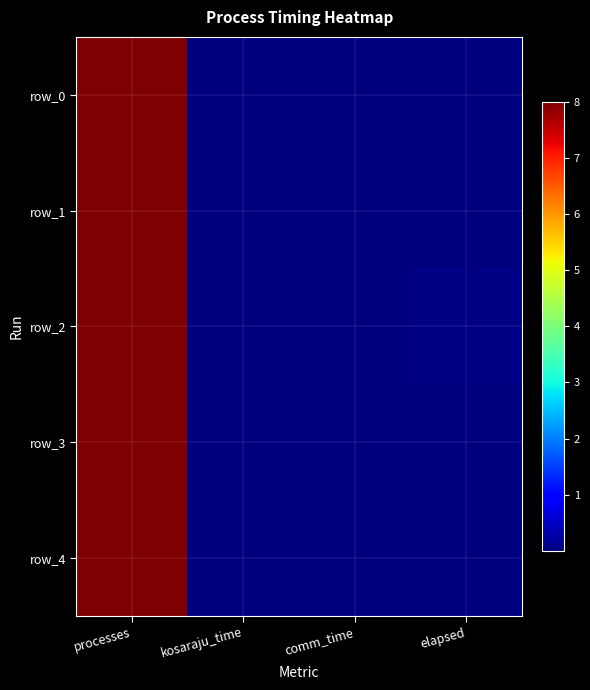

Reading left to right, list all the values displayed in this chart.

row_0: 8.0	0.0	0.0	0.0
row_1: 8.0	0.0	0.0	0.0
row_2: 8.0	0.0	0.0	0.0
row_3: 8.0	0.0	0.0	0.0
row_4: 8.0	0.0	0.0	0.0